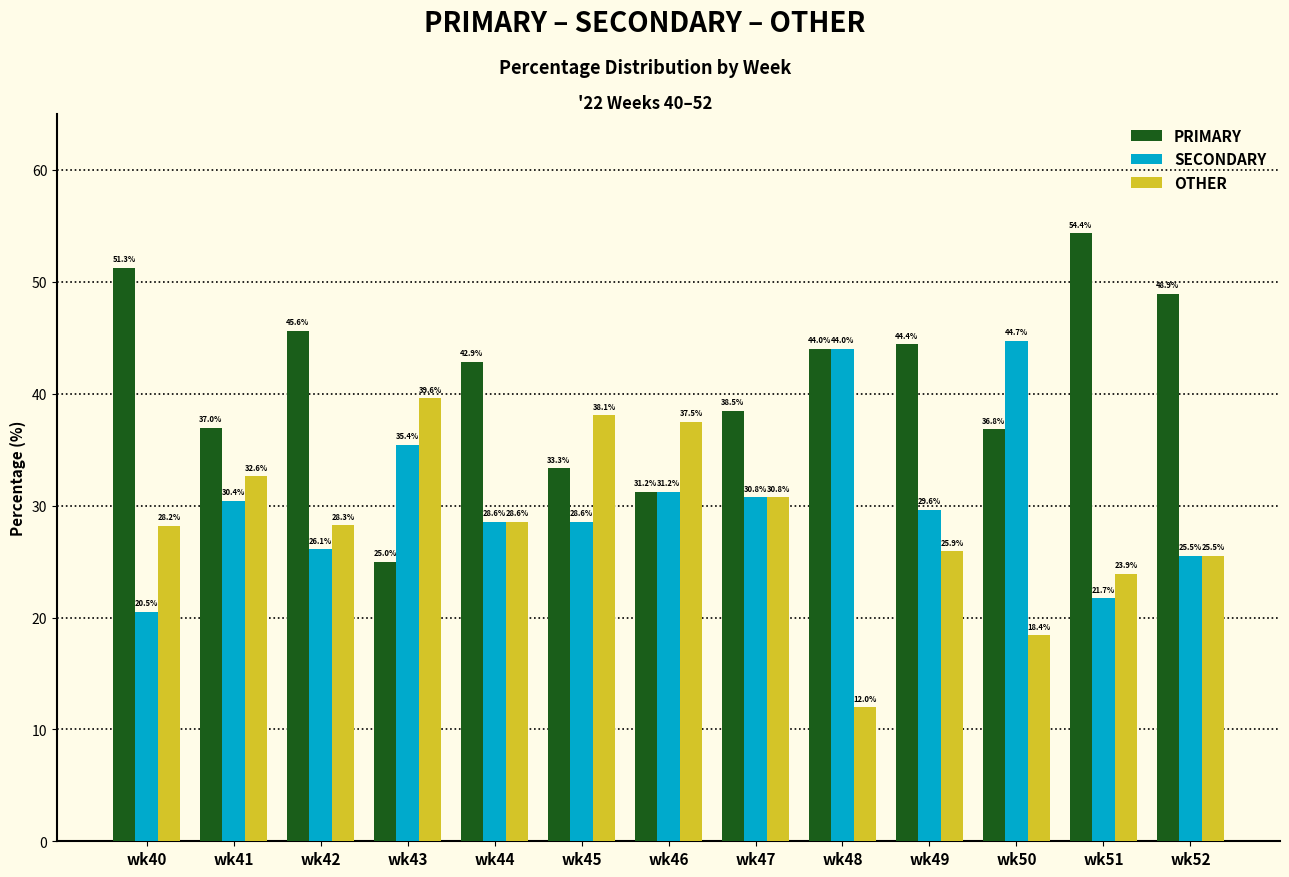

True or false: OTHER has a value of 32.6 at wk41.

True